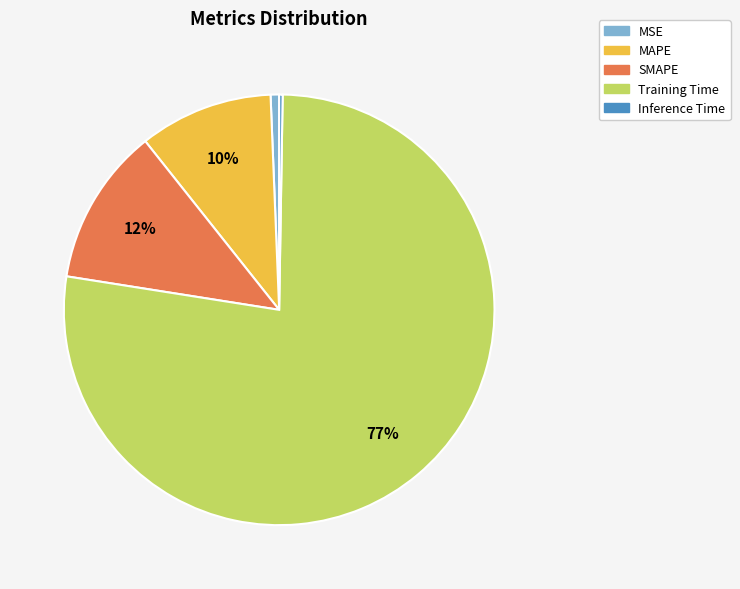

Combined, do MSE and MAPE account for over 50%?

No